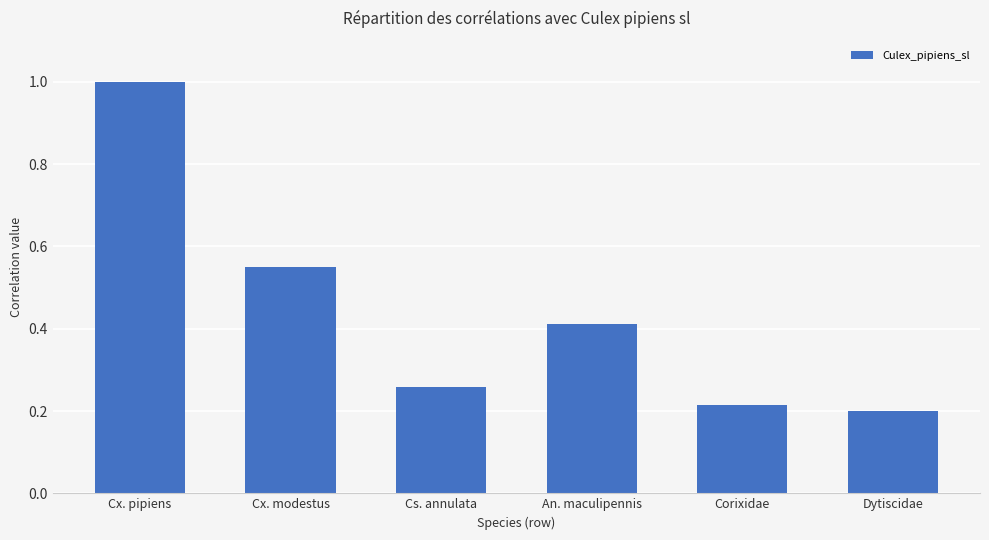

Are the bars grouped side by side (vs. stacked)?

No